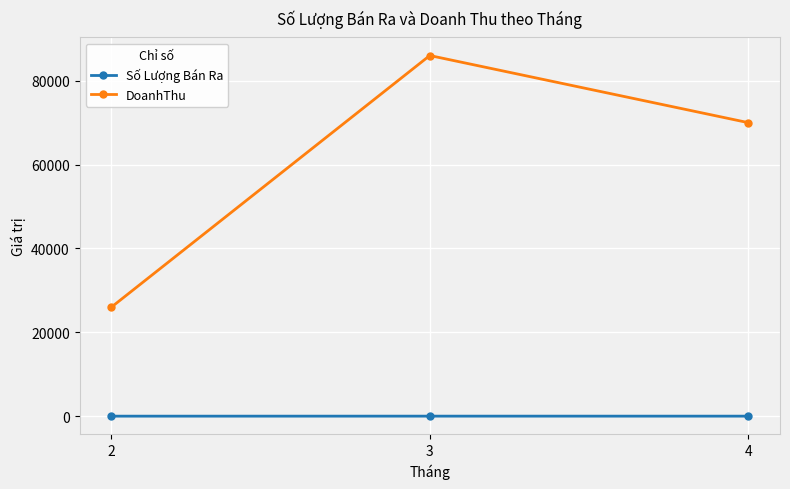

How many data points in DoanhThu are less than 70000?

1